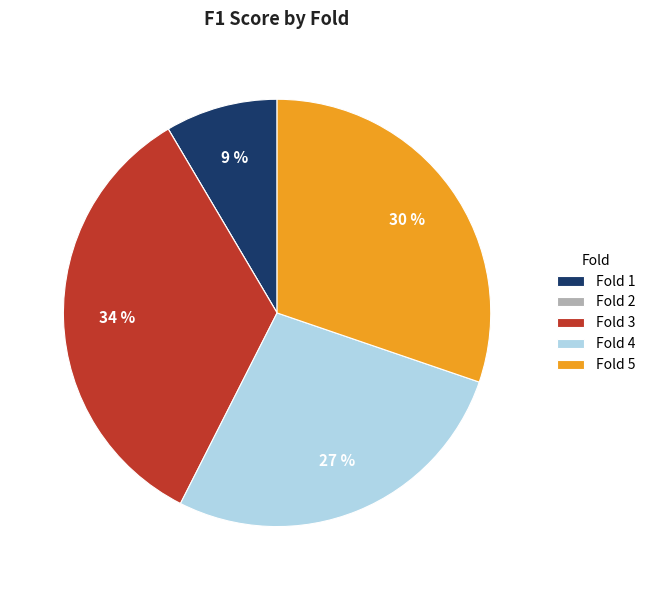

To the nearest percent, what is the average slice percentage?

20%